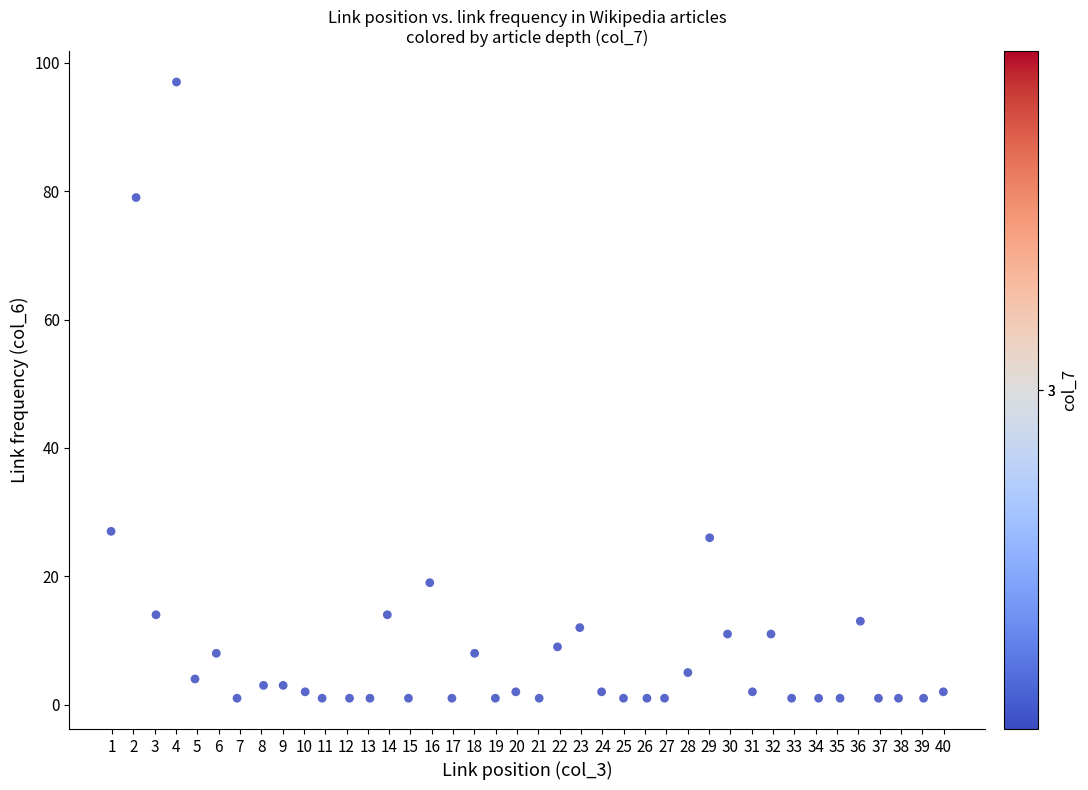

What is the range of Y values (max minus min)?

96